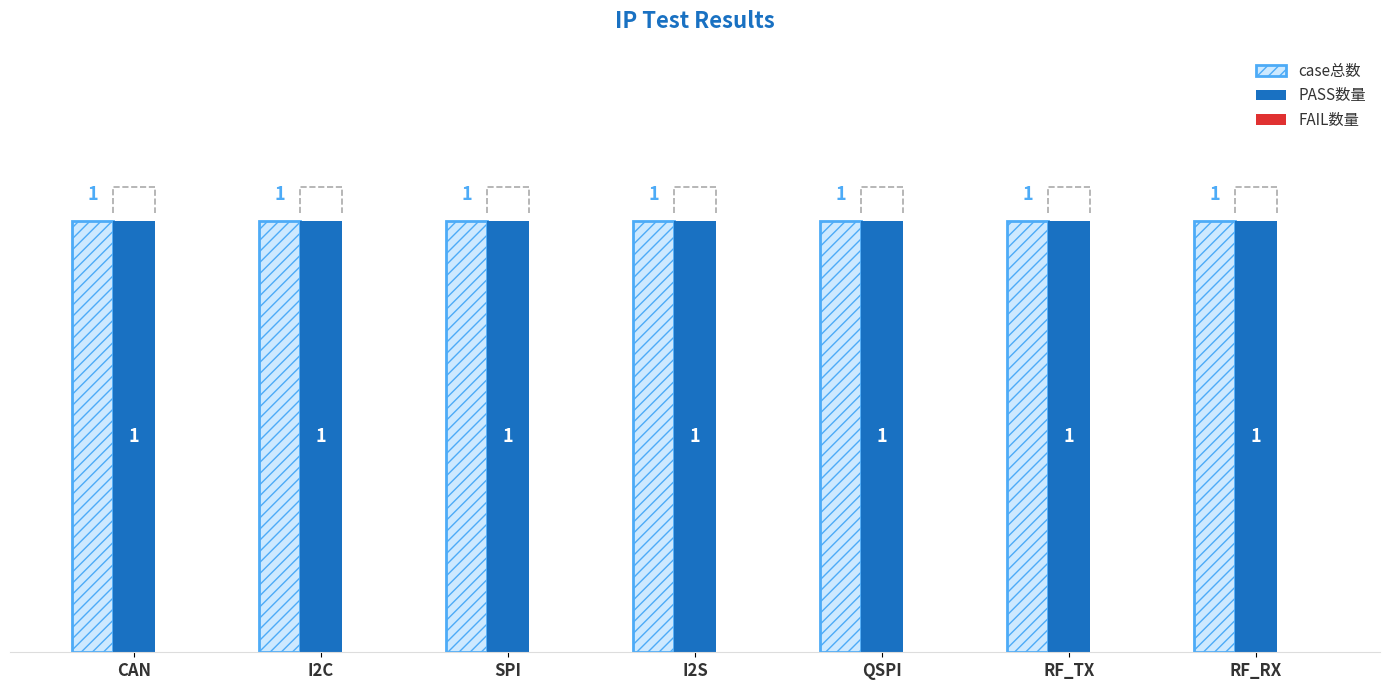

Which series has the largest total across all categories?

case总数